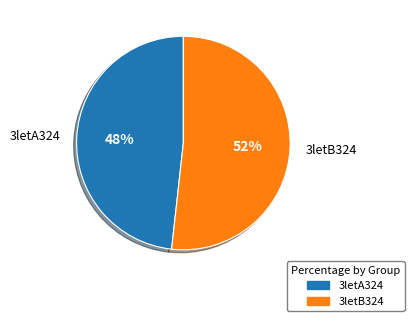

What percentage is the 3letB324 slice, to the nearest percent?

52%